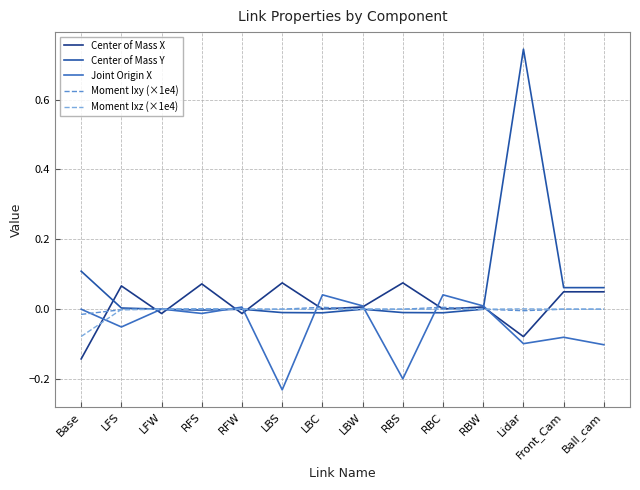

What are all the series names shown in the legend?

Center of Mass X, Center of Mass Y, Joint Origin X, Moment Ixy (×1e4), Moment Ixz (×1e4)